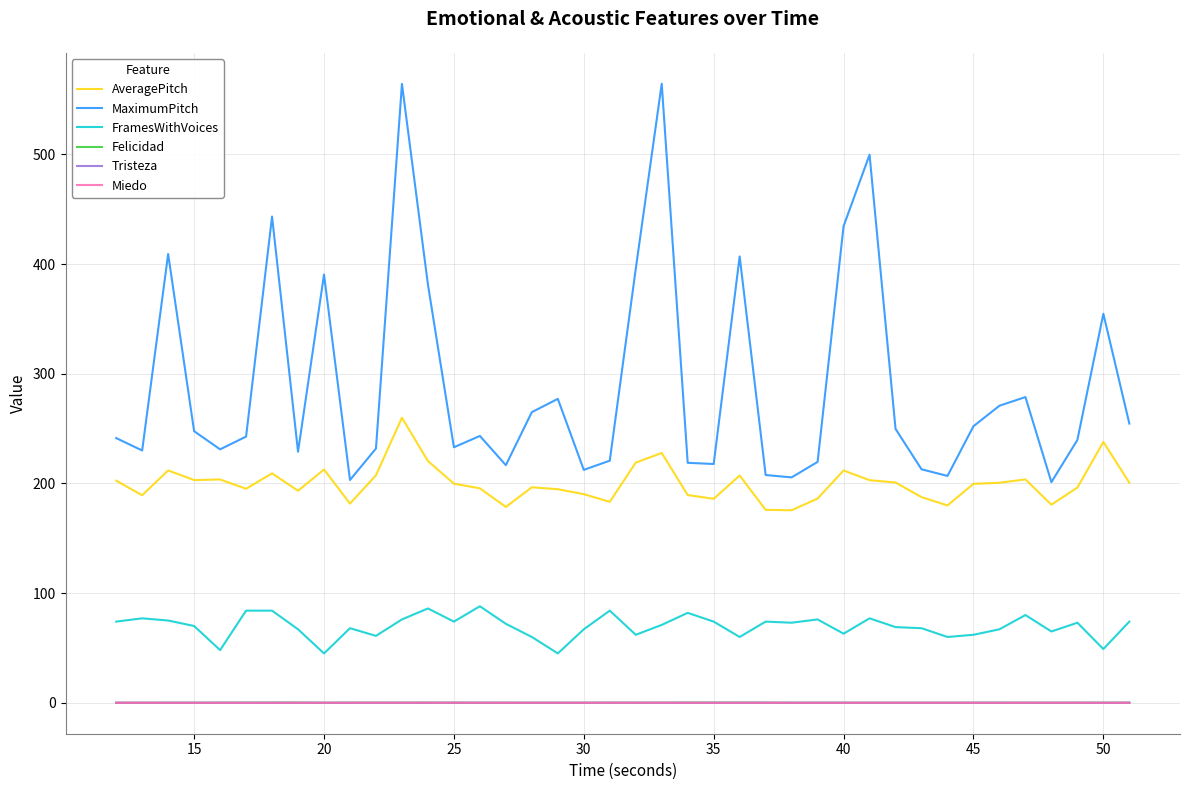

True or false: FramesWithVoices and Miedo cross at least once.

False